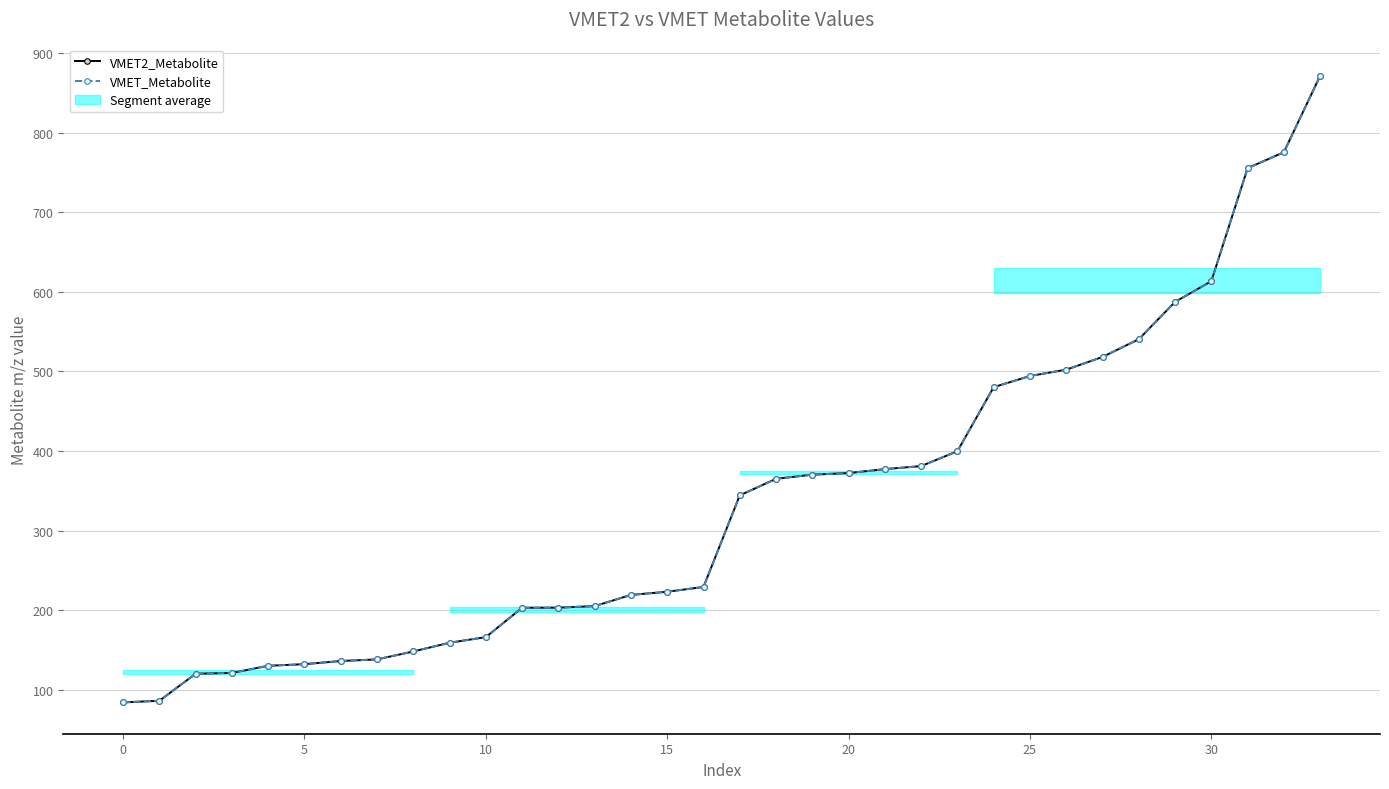

What is the minimum value shown in the chart?

84.0